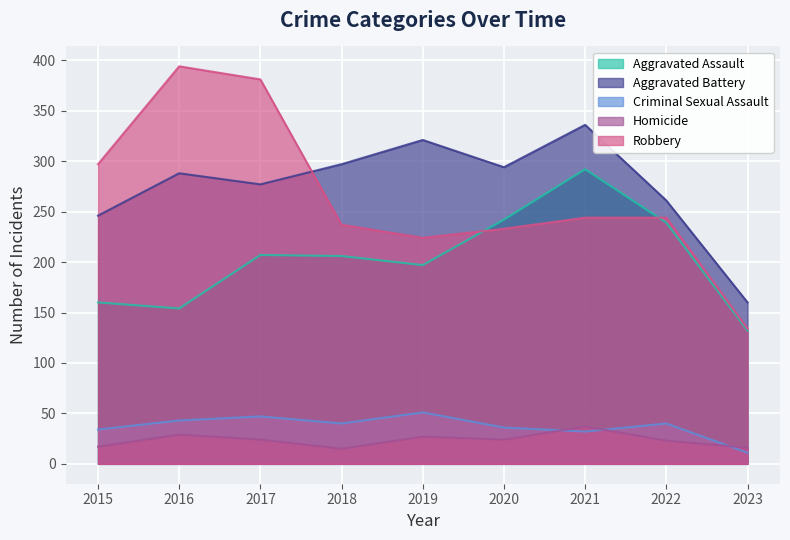

What is the minimum value shown in the chart?

11